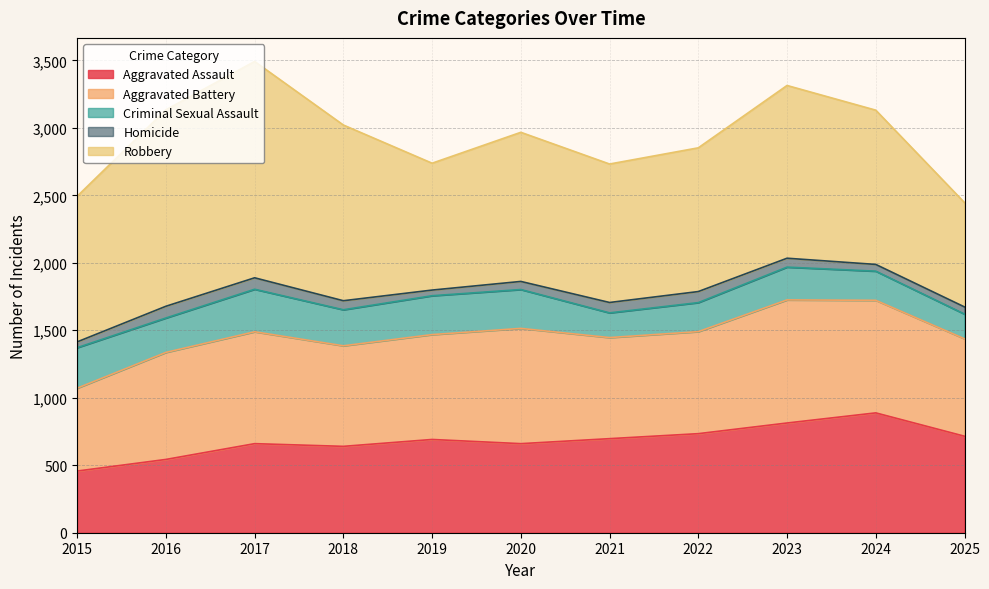

Which category has the lowest value across all series?

2019